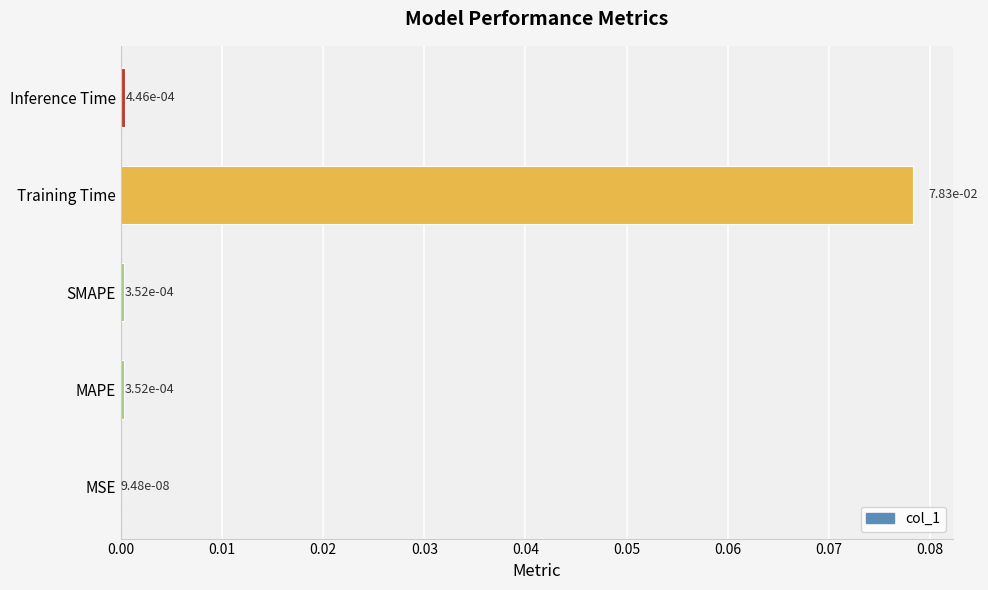

Which category has the highest value across all series?

Training Time